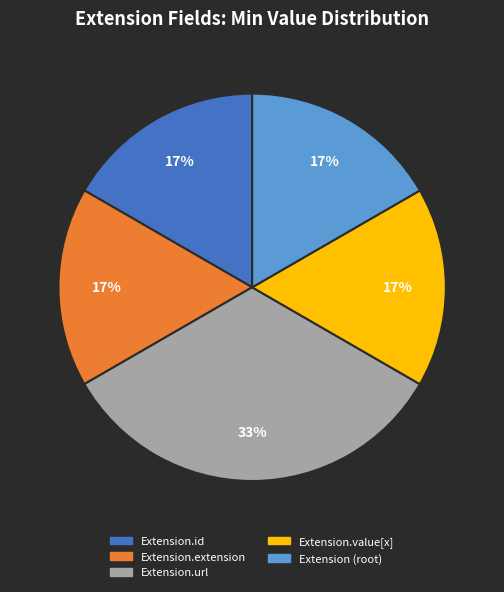

Is there any slice that represents more than half of the pie?

No